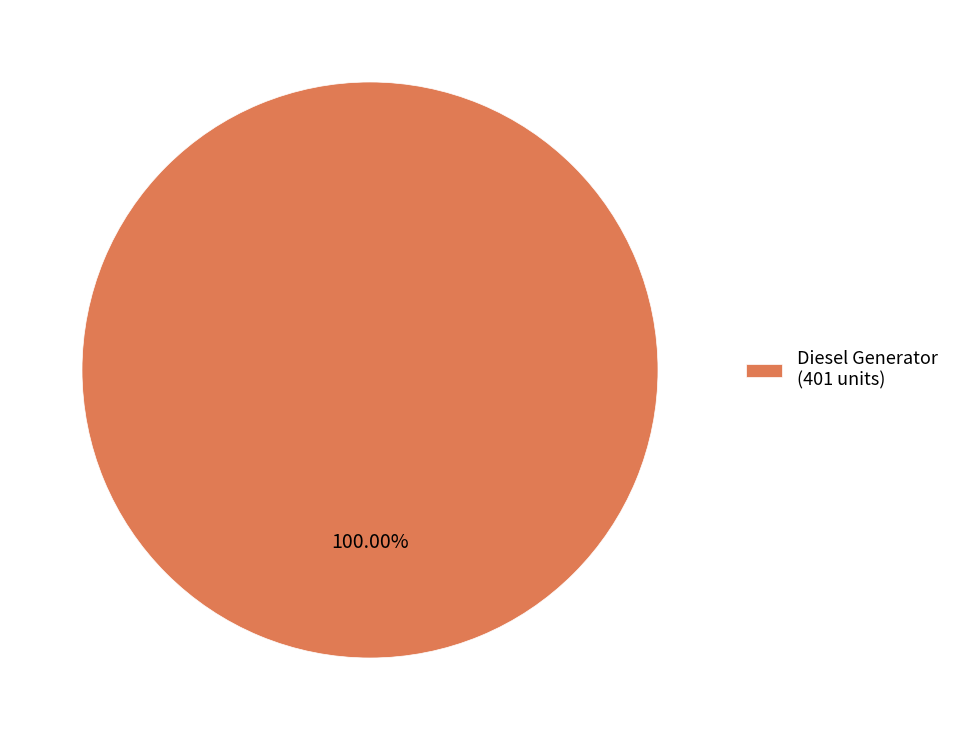

Does any single category account for the majority?

Yes